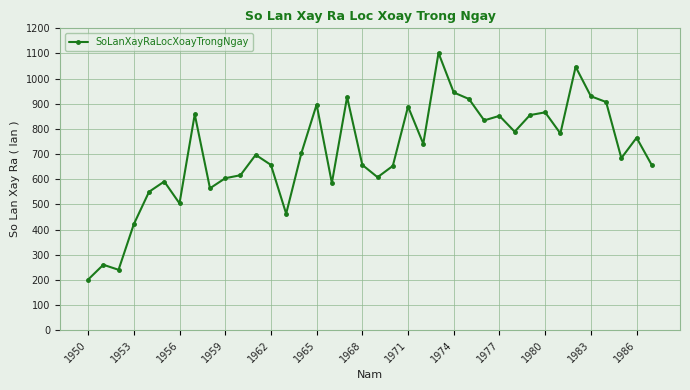

What is the average value?

706